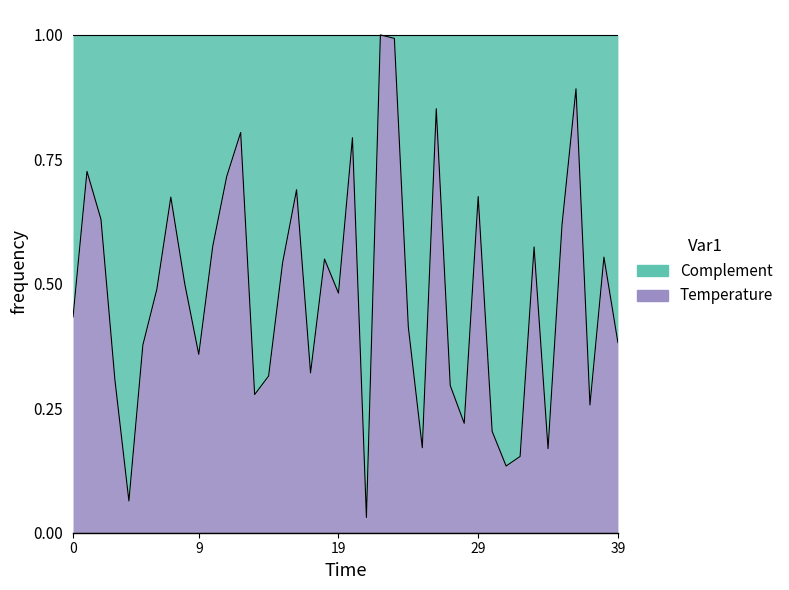

Which category has the highest value across all series?

22